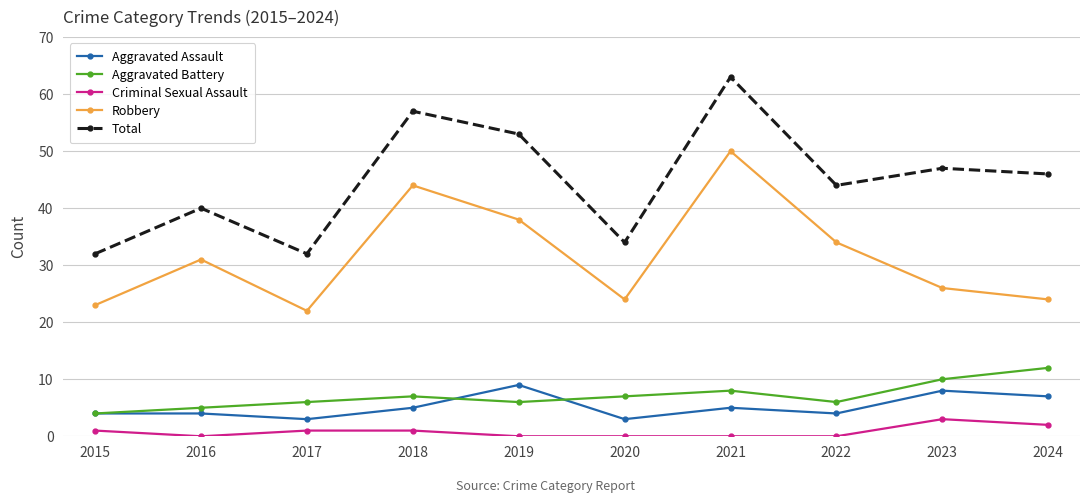

Rank the series at 2018 from highest to lowest value.

Total, Robbery, Aggravated Battery, Aggravated Assault, Criminal Sexual Assault